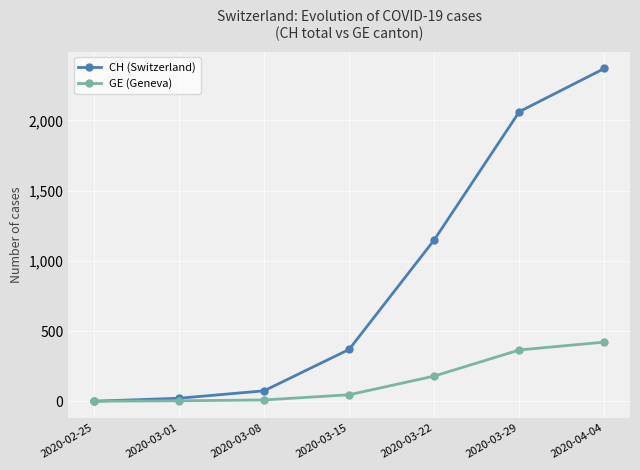

True or false: CH (Switzerland) has more than 0 points higher than both neighbors.

False